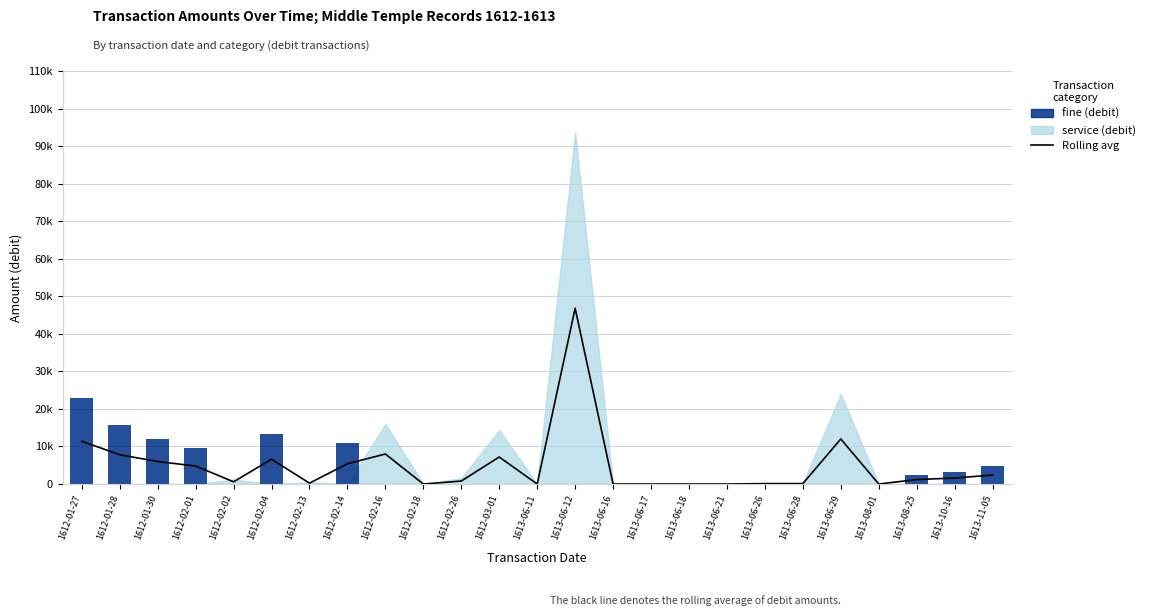

Are the bars grouped side by side (vs. stacked)?

Yes